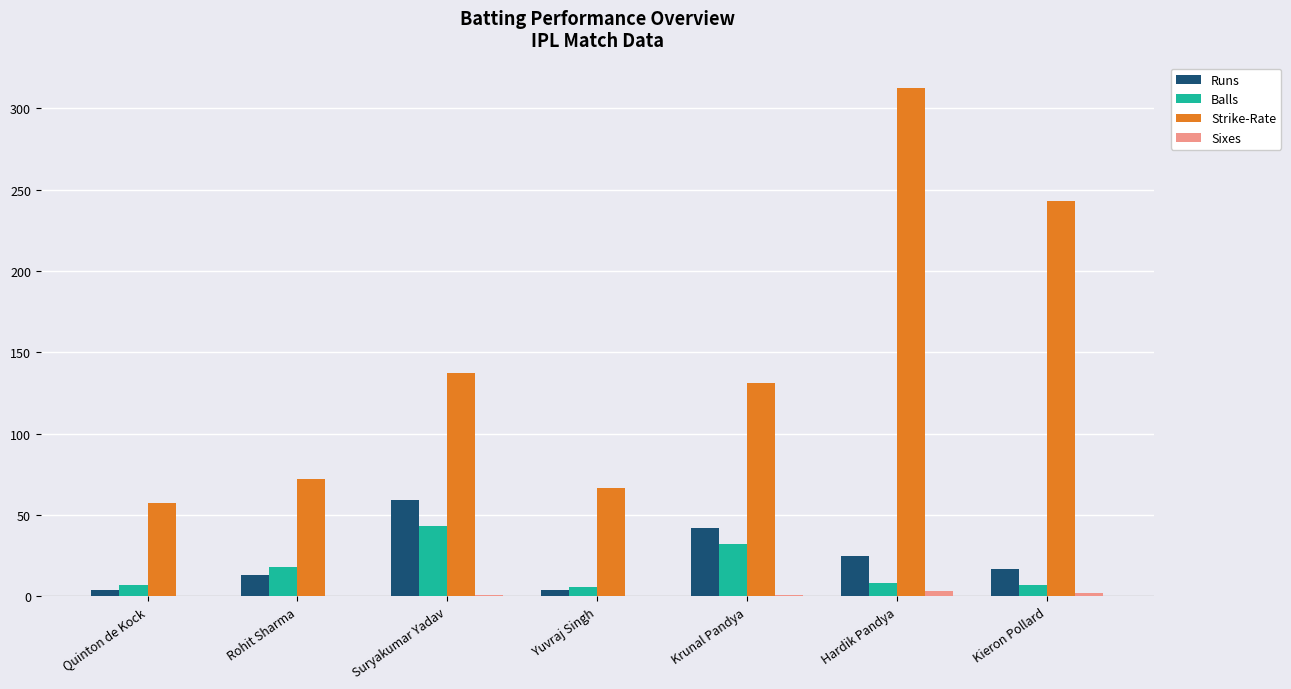

What is the highest value of the Balls series?

43.0